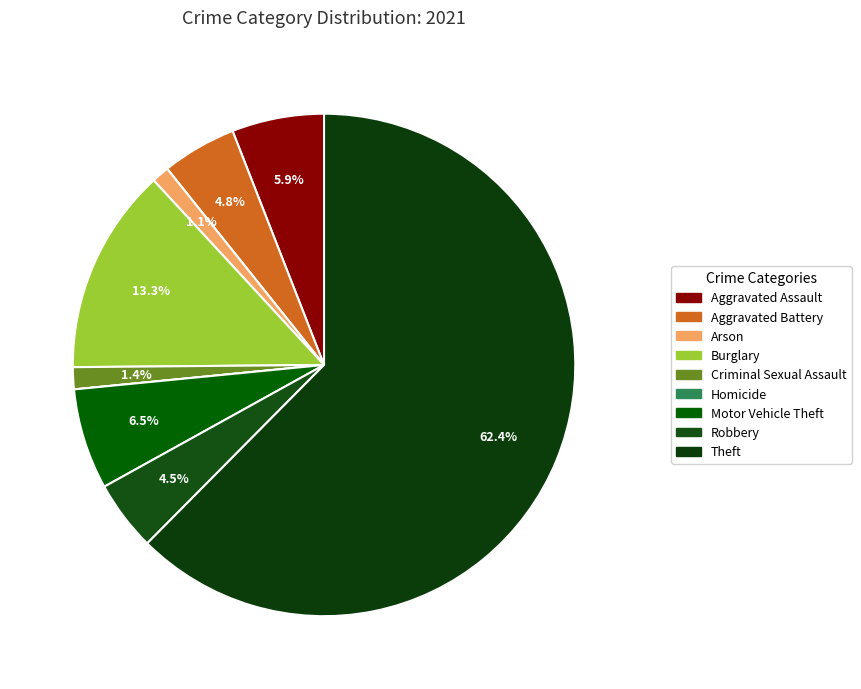

What percentage is NOT represented by Burglary?

86.7%